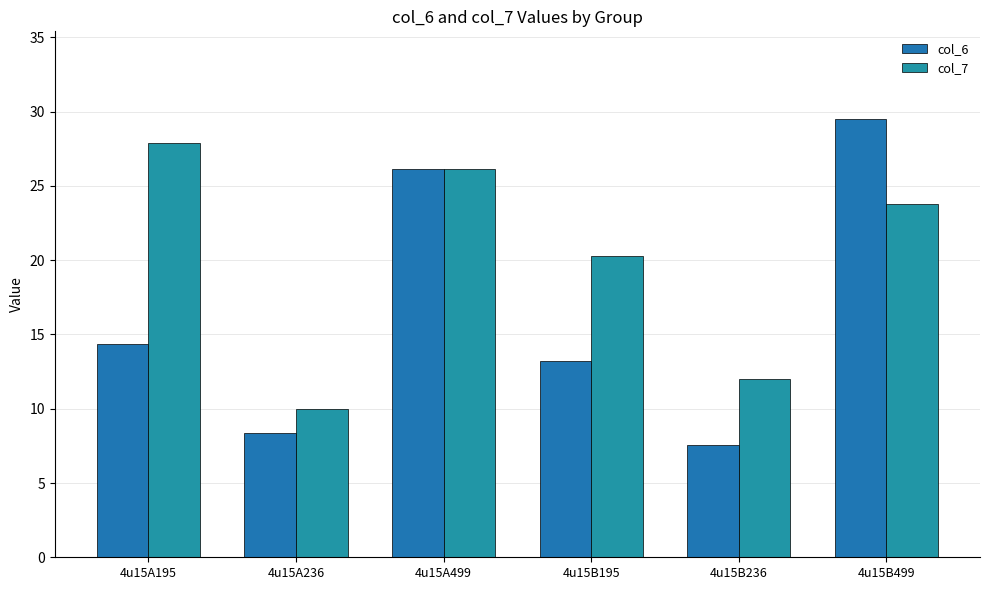

Where is col_7 nearest to the value 18?

4u15B195